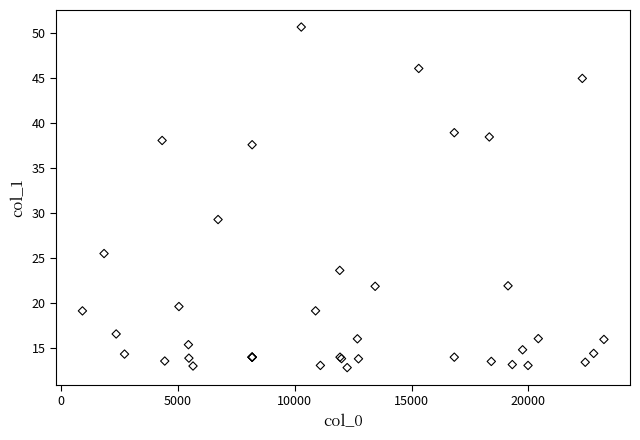

What Y value in the scatter plot is closest to 31?

29.3